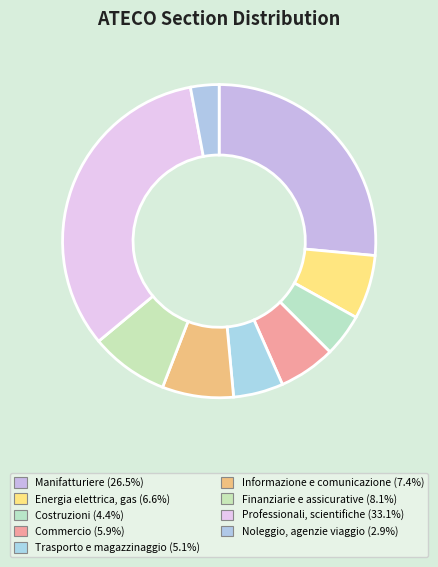

Count the number of slices in the pie.

9